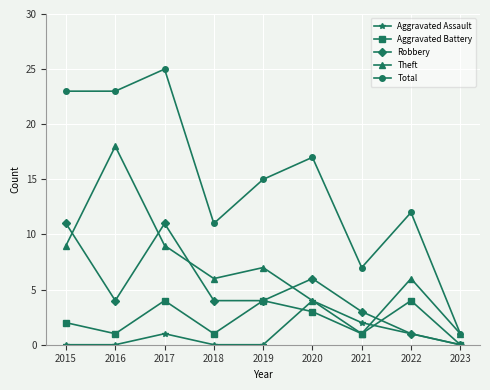

How many positive values does the Robbery series have?

8